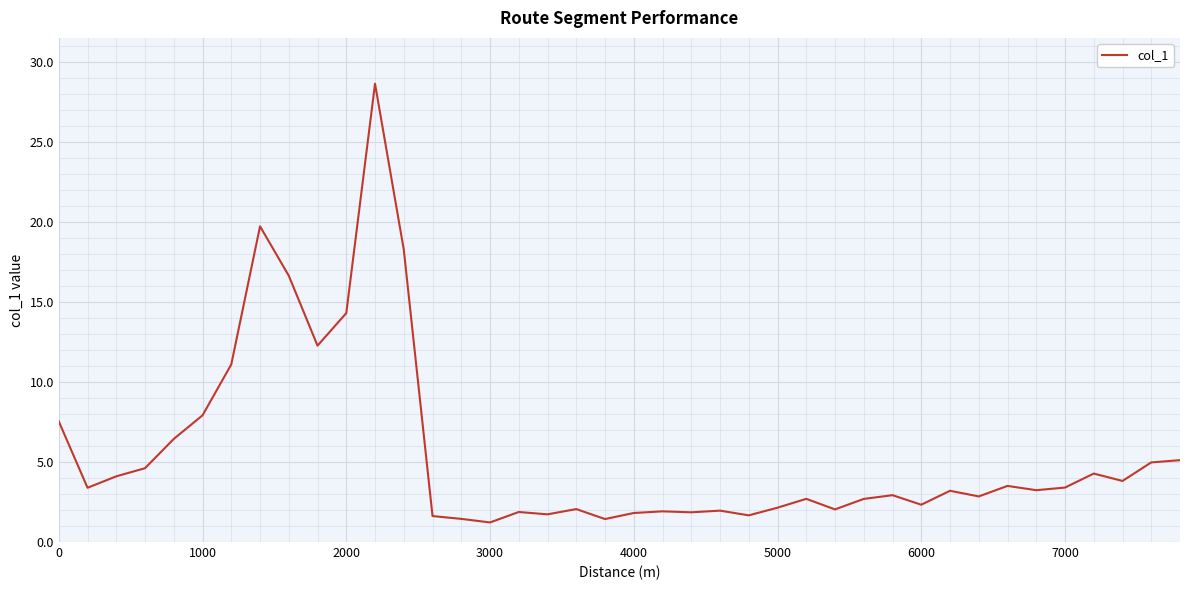

What is the minimum value shown in the chart?

1.2